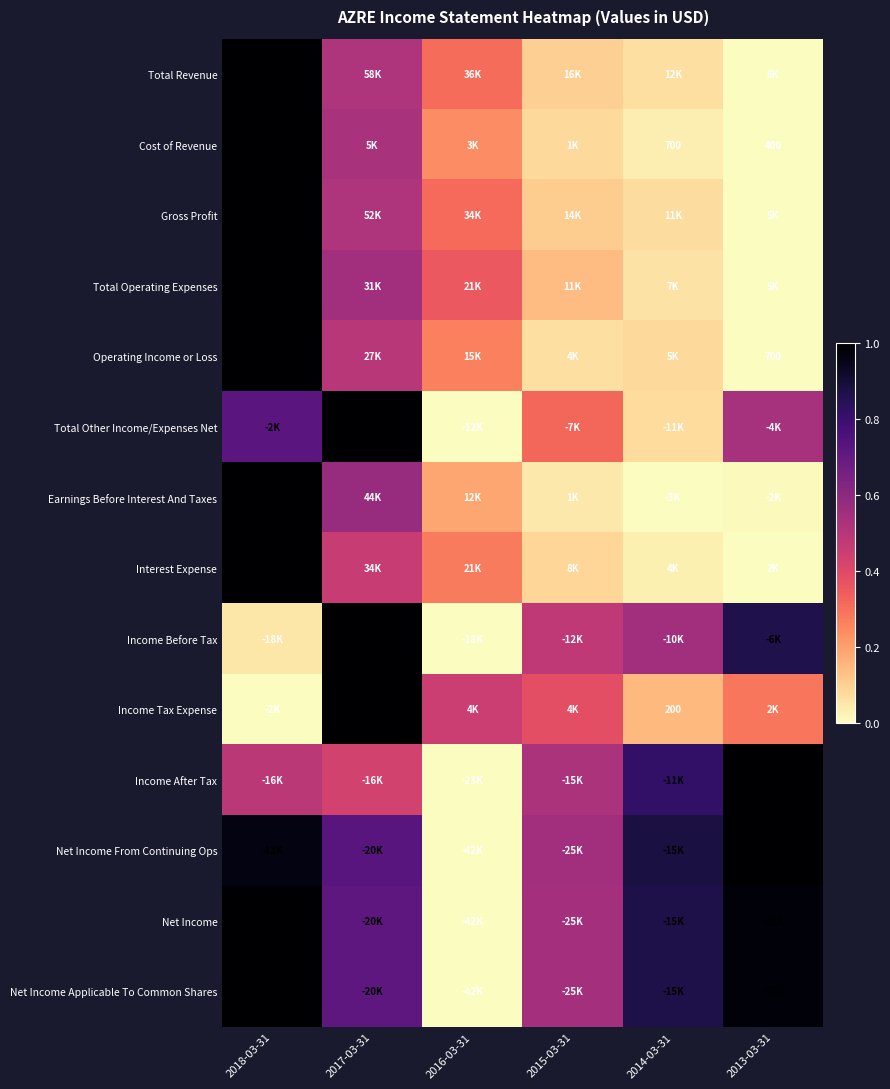

At 2018-03-31, list the series in order from largest to smallest.

Total Revenue, Cost of Revenue, Gross Profit, Total Operating Expenses, Operating Income or Loss, Earnings Before Interest And Taxes, Interest Expense, Net Income, Net Income Applicable To Common Shares, Net Income From Continuing Ops, Total Other Income/Expenses Net, Income After Tax, Income Before Tax, Income Tax Expense